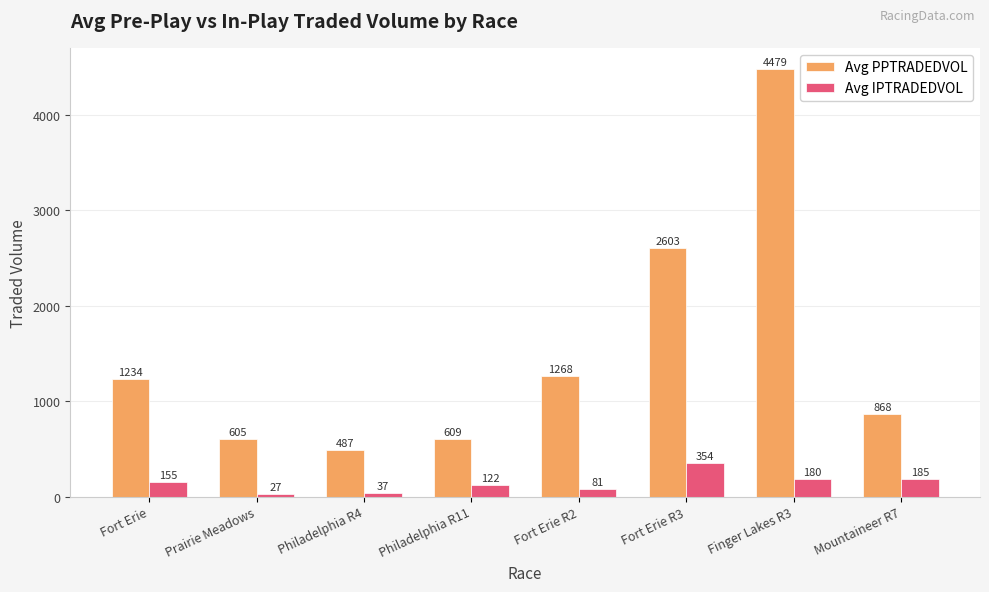

How many data points does each series have?

8